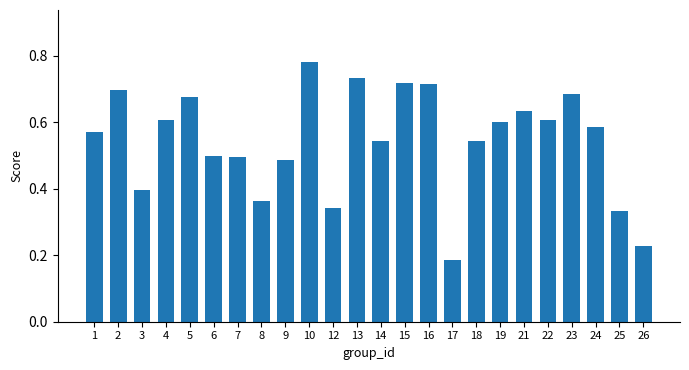

Which has a higher value, 2 or 23?

2